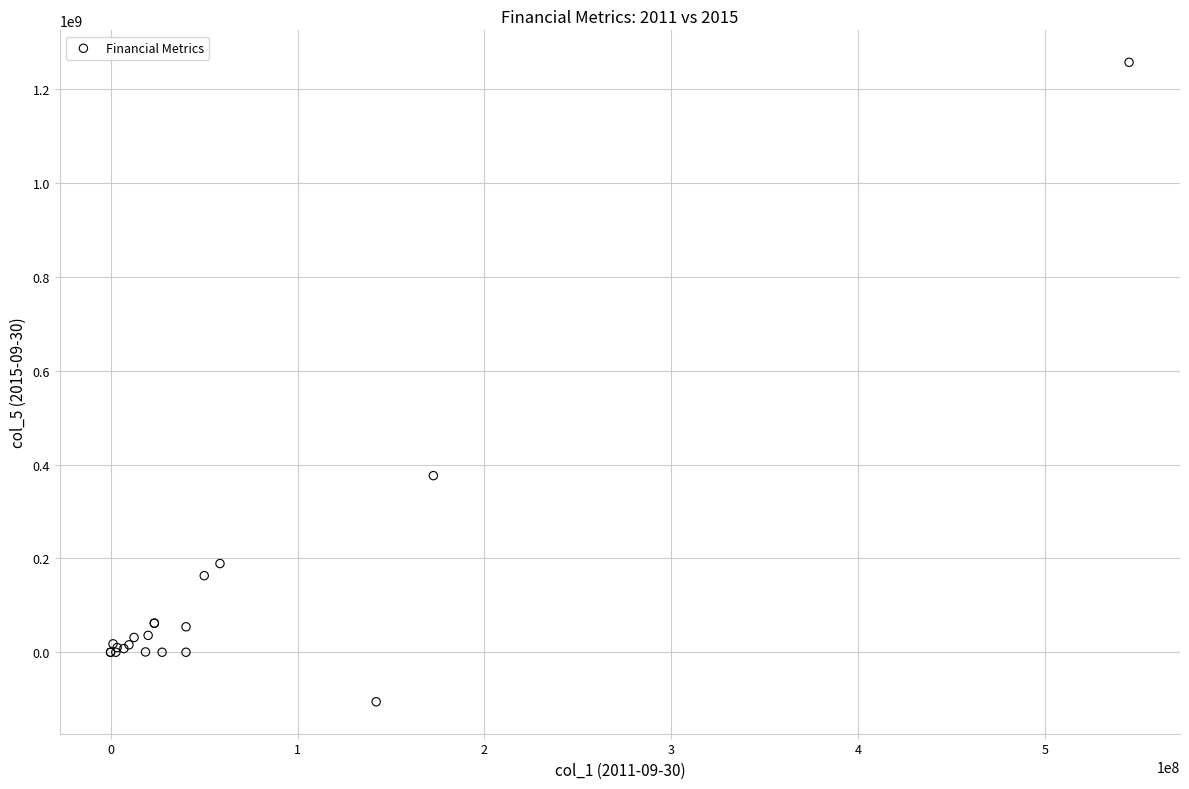

What Y value in the scatter plot is closest to 575877500?

376374000.0